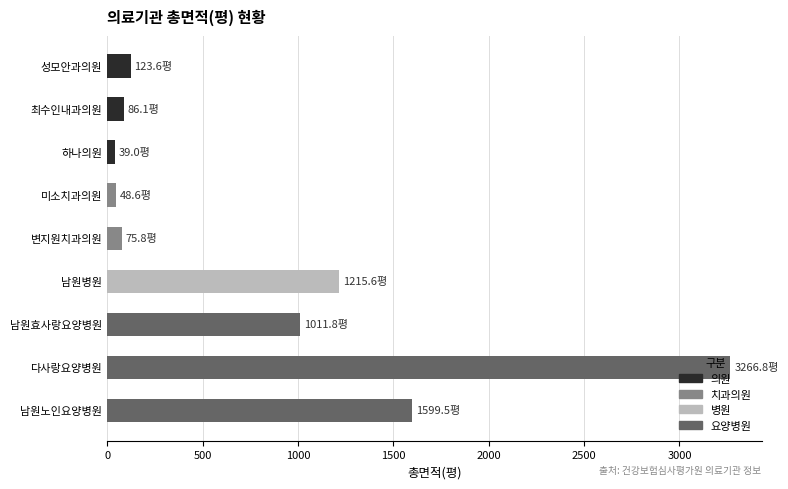

List the labels in order of value, smallest first.

하나의원, 미소치과의원, 변지원치과의원, 최수인내과의원, 성모안과의원, 남원효사랑요양병원, 남원병원, 남원노인요양병원, 다사랑요양병원